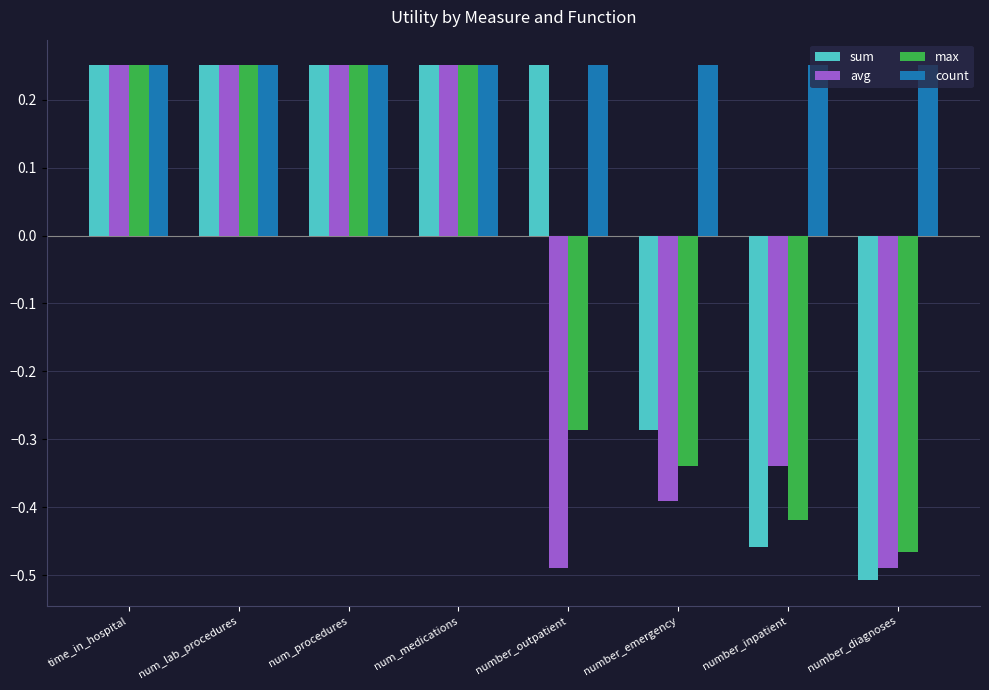

Rank the series at number_inpatient from lowest to highest value.

sum, max, avg, count